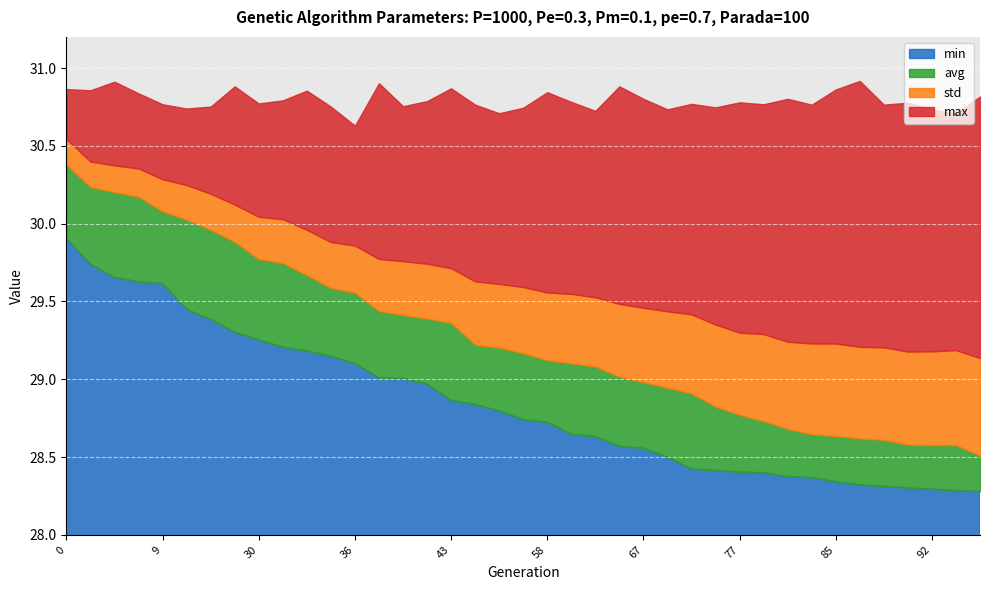

Reading left to right, transcribe all the data shown in this chart.

min: 0=29.9	2=29.7	3=29.7	4=29.6	9=29.6	13=29.4	18=29.4	24=29.3	30=29.3	31=29.2	33=29.2	35=29.1	36=29.1	40=29.0	41=29.0	42=29.0	43=28.9	51=28.8	52=28.8	55=28.7	58=28.7	60=28.6	61=28.6	65=28.6	67=28.6	69=28.5	71=28.4	75=28.4	77=28.4	79=28.4	81=28.4	84=28.4	85=28.3	86=28.3	87=28.3	91=28.3	92=28.3	94=28.3	101=28.3
max: 0=30.9	2=30.9	3=30.9	4=30.8	9=30.8	13=30.7	18=30.8	24=30.9	30=30.8	31=30.8	33=30.9	35=30.8	36=30.6	40=30.9	41=30.8	42=30.8	43=30.9	51=30.8	52=30.7	55=30.7	58=30.8	60=30.8	61=30.7	65=30.9	67=30.8	69=30.7	71=30.8	75=30.7	77=30.8	79=30.8	81=30.8	84=30.8	85=30.9	86=30.9	87=30.8	91=30.8	92=30.7	94=30.7	101=30.8
avg: 0=30.4	2=30.2	3=30.2	4=30.2	9=30.1	13=30.0	18=30.0	24=29.9	30=29.8	31=29.7	33=29.7	35=29.6	36=29.6	40=29.4	41=29.4	42=29.4	43=29.4	51=29.2	52=29.2	55=29.2	58=29.1	60=29.1	61=29.1	65=29.0	67=29.0	69=28.9	71=28.9	75=28.8	77=28.8	79=28.7	81=28.7	84=28.6	85=28.6	86=28.6	87=28.6	91=28.6	92=28.6	94=28.6	101=28.5
std: 0=0.2	2=0.2	3=0.2	4=0.2	9=0.2	13=0.2	18=0.2	24=0.2	30=0.3	31=0.3	33=0.3	35=0.3	36=0.3	40=0.3	41=0.3	42=0.4	43=0.4	51=0.4	52=0.4	55=0.4	58=0.4	60=0.4	61=0.4	65=0.5	67=0.5	69=0.5	71=0.5	75=0.5	77=0.5	79=0.6	81=0.6	84=0.6	85=0.6	86=0.6	87=0.6	91=0.6	92=0.6	94=0.6	101=0.6